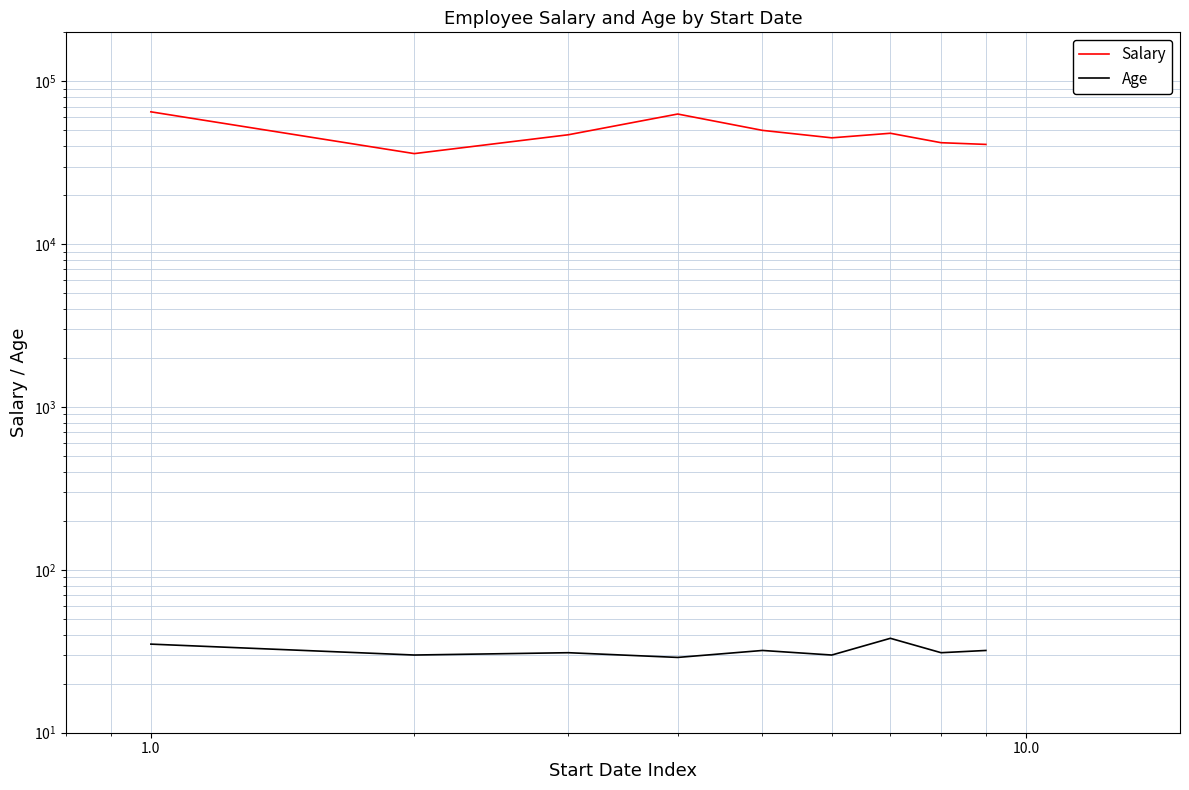

The Salary series shows 20562 at 1.0. True or false?

False